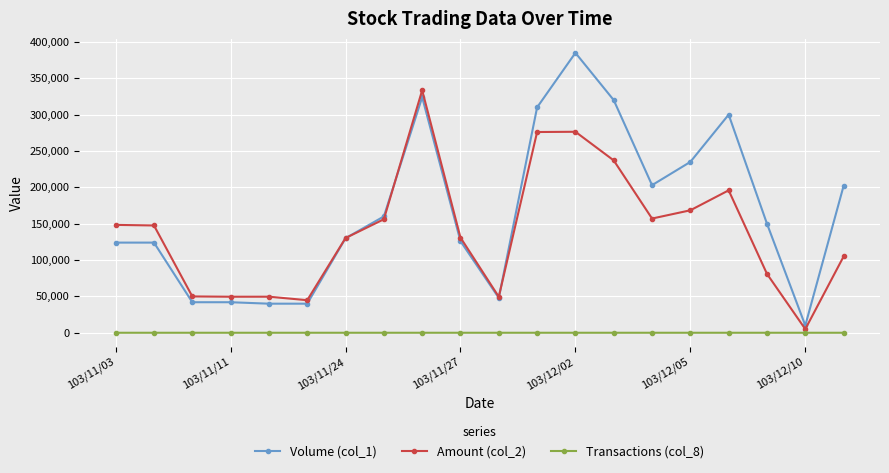

Which series ends up on top after the final intersection of Amount (col_2) and Volume (col_1)?

Volume (col_1)